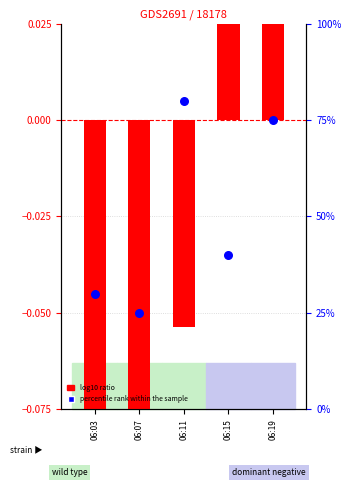

Which has a higher value, 06:15 or 06:19?

06:19